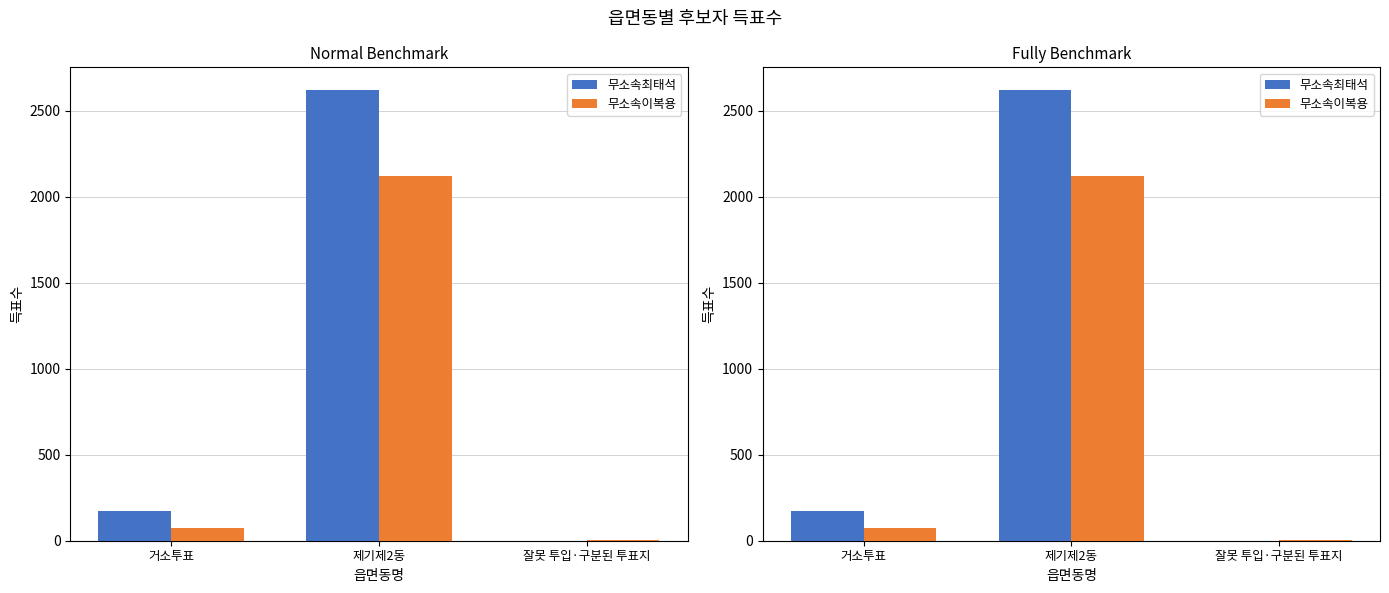

Which series has the largest range (max minus min)?

무소속최태석